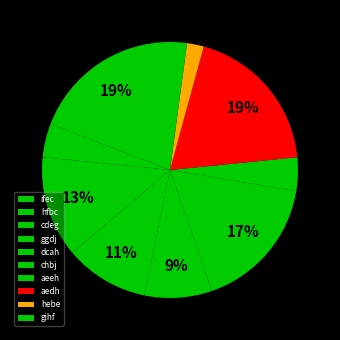

The aedh slice represents 19% of the pie. True or false?

True